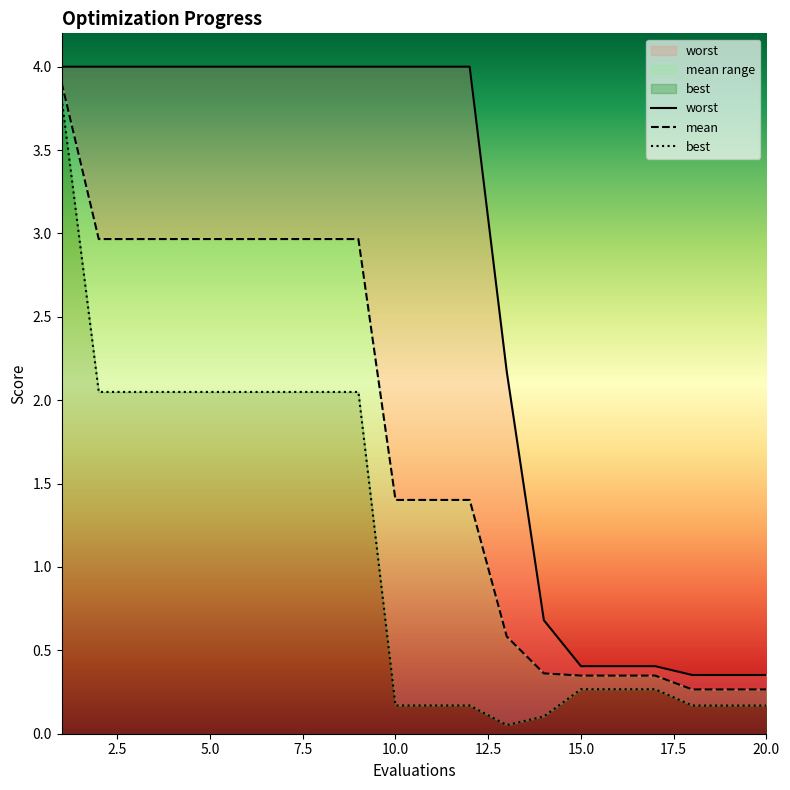

What is the difference between the maximum and second lowest values in the worst series?

3.6